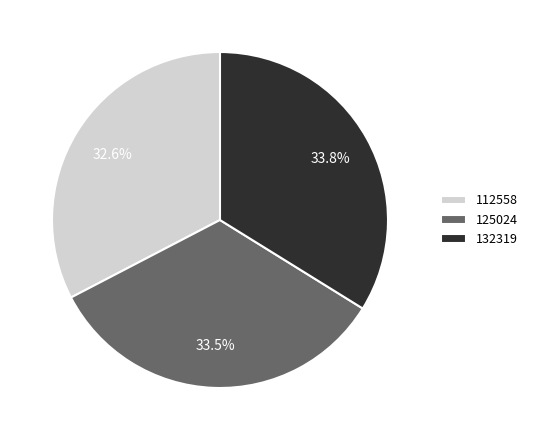

To the nearest percent, what is the average slice percentage?

33%